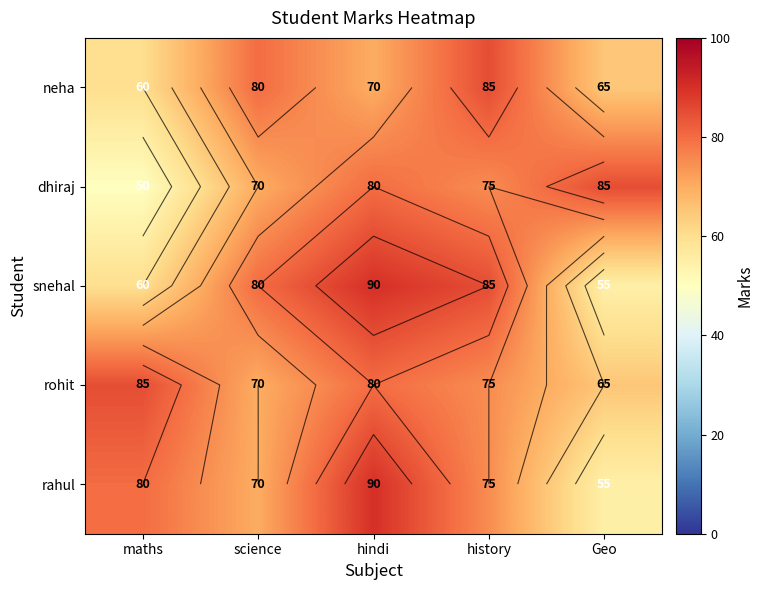

At which category does the chart reach its minimum across all series?

maths